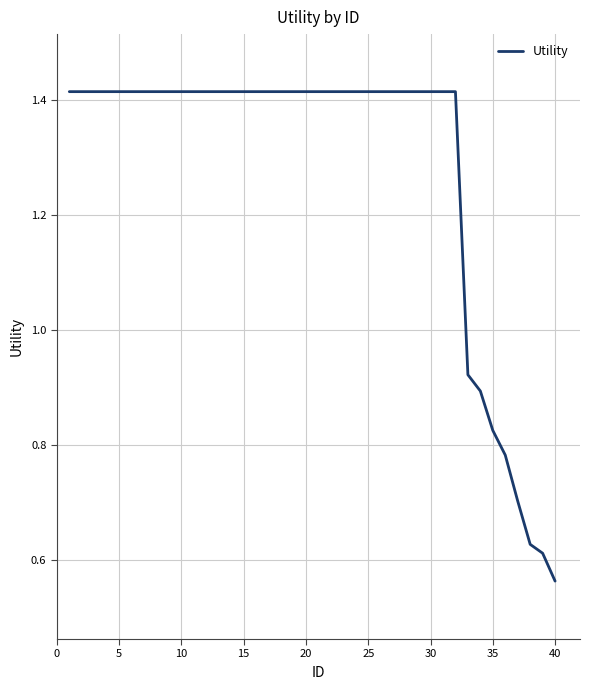

How many lines are shown in the chart?

1